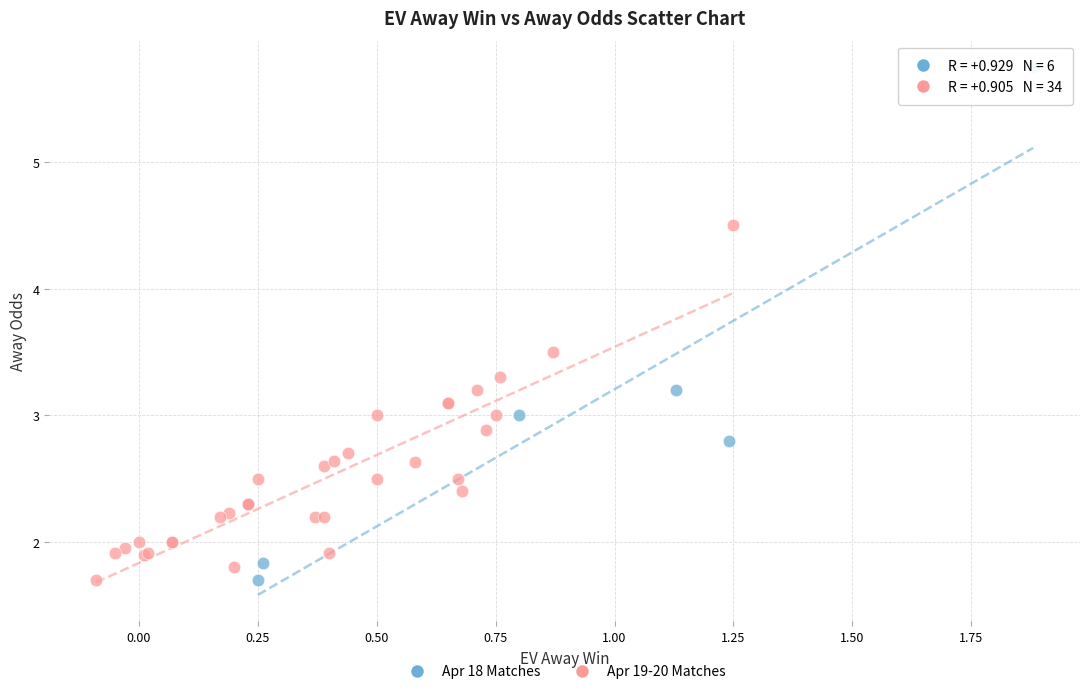

What are all the series names shown in the legend?

Apr 18 Matches, Apr 19-20 Matches